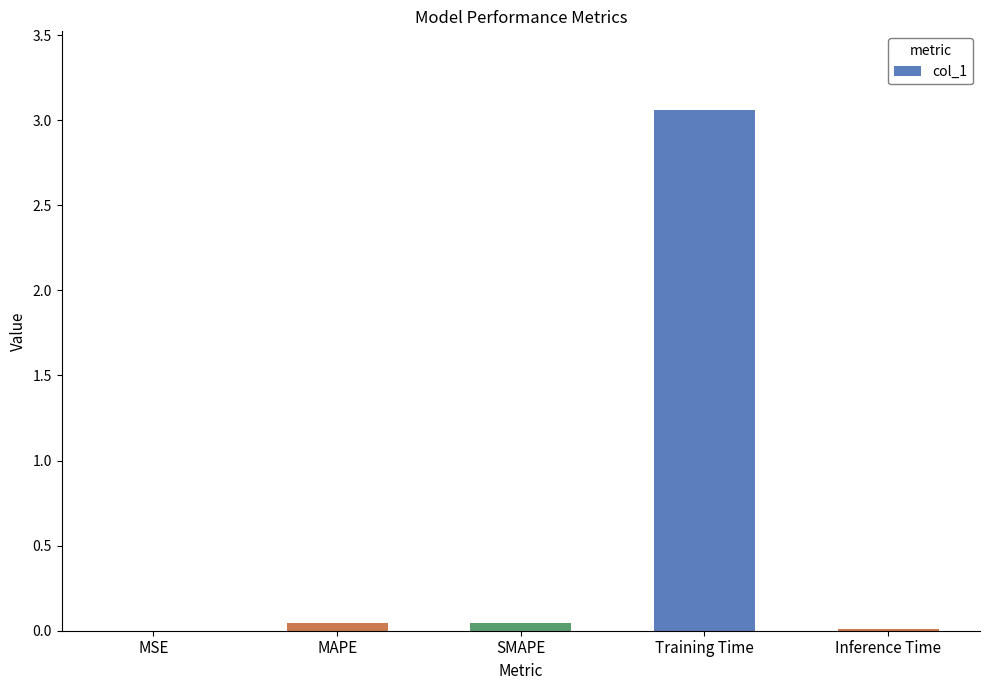

True or false: the data shows 0.0 at MAPE.

True